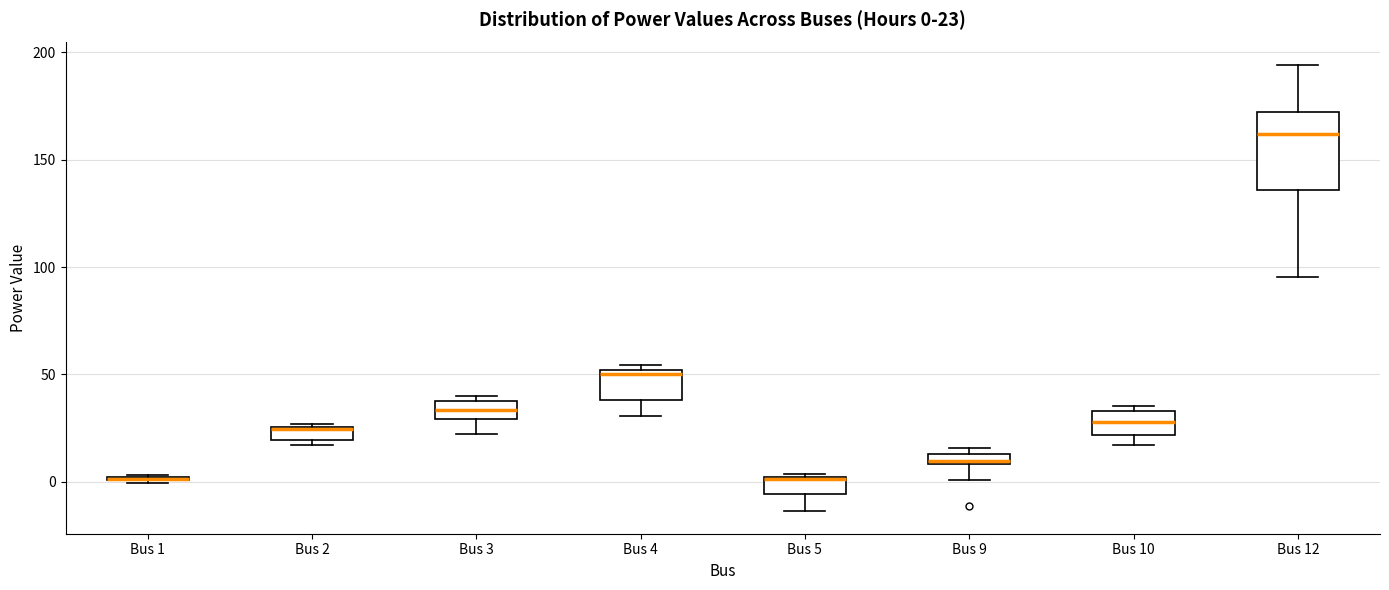

Comparing the boxes themselves (not the whiskers), which one is the tallest?

Bus 12